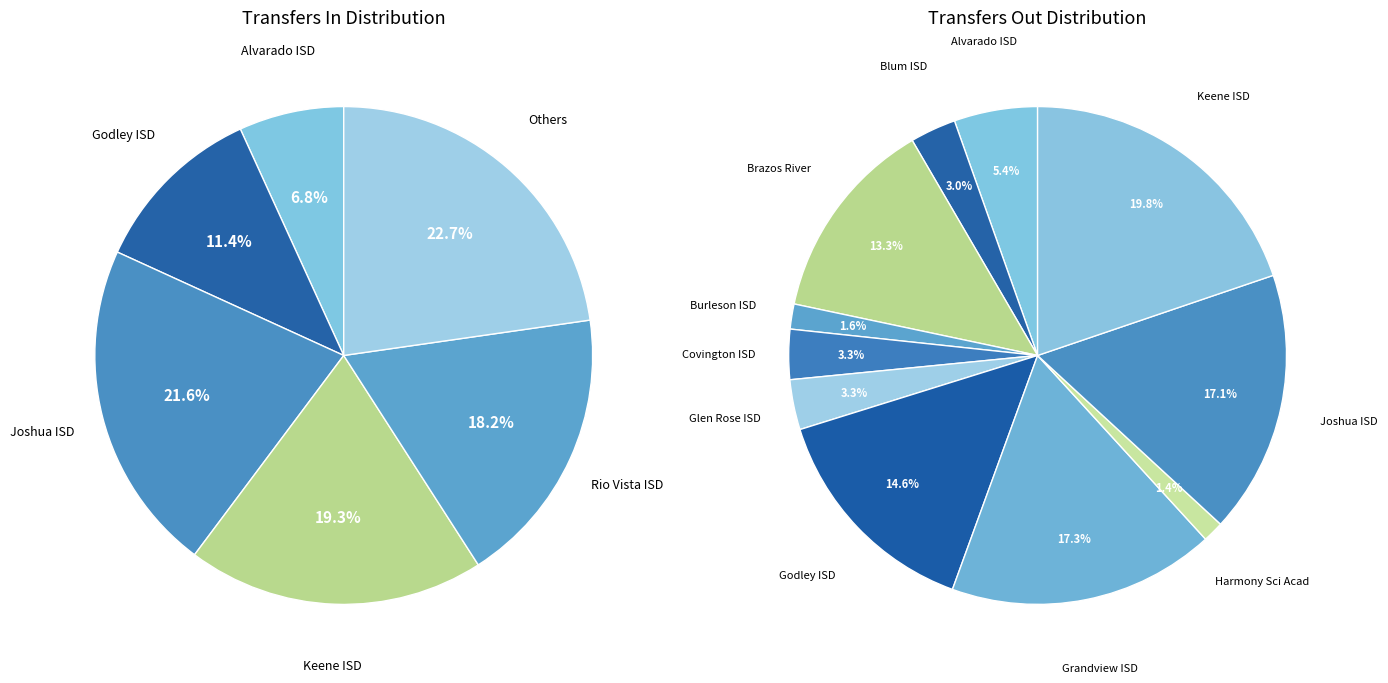

Approximately how many times larger is the value at Harmony Science Acad (Waco) (161807) compared to Alvarado ISD (126901)?

0.2